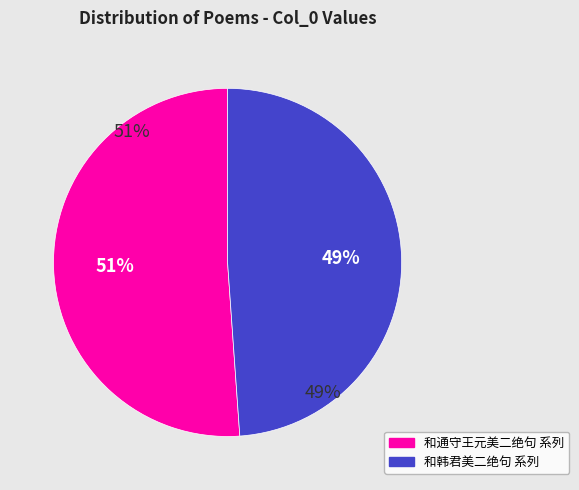

Is there a majority slice in this chart?

No